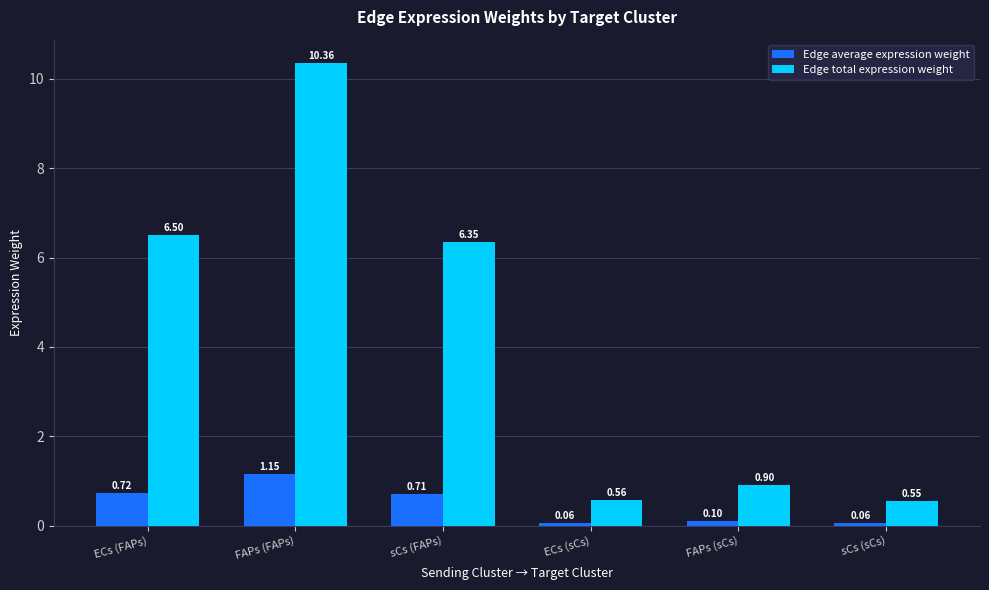

Rank the series by their average value, from highest to lowest.

Edge total expression weight, Edge average expression weight